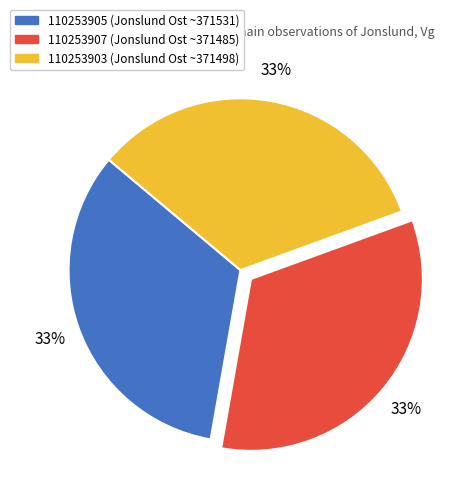

Do 110253903 and 110253905 together represent more than half of the pie?

Yes